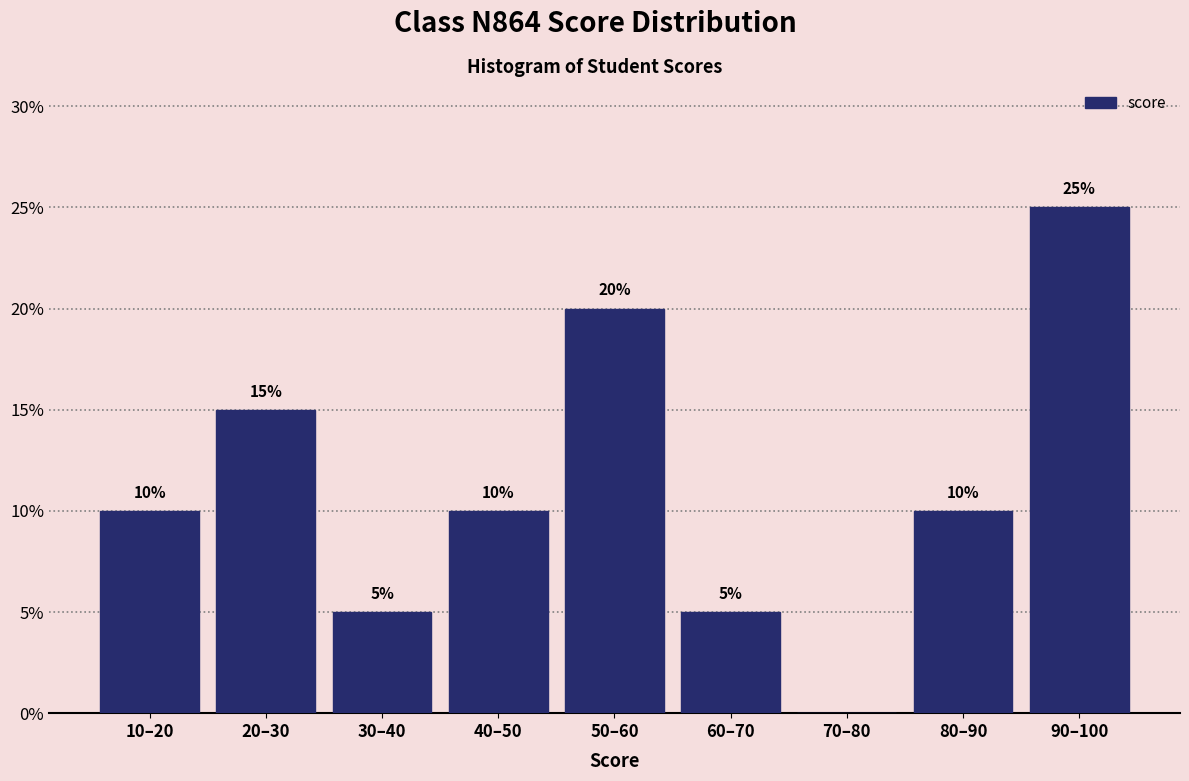

Reading left to right, extract all data points from this chart.

10–20=10	20–30=15	30–40=5	40–50=10	50–60=20	60–70=5	70–80=0	80–90=10	90–100=25